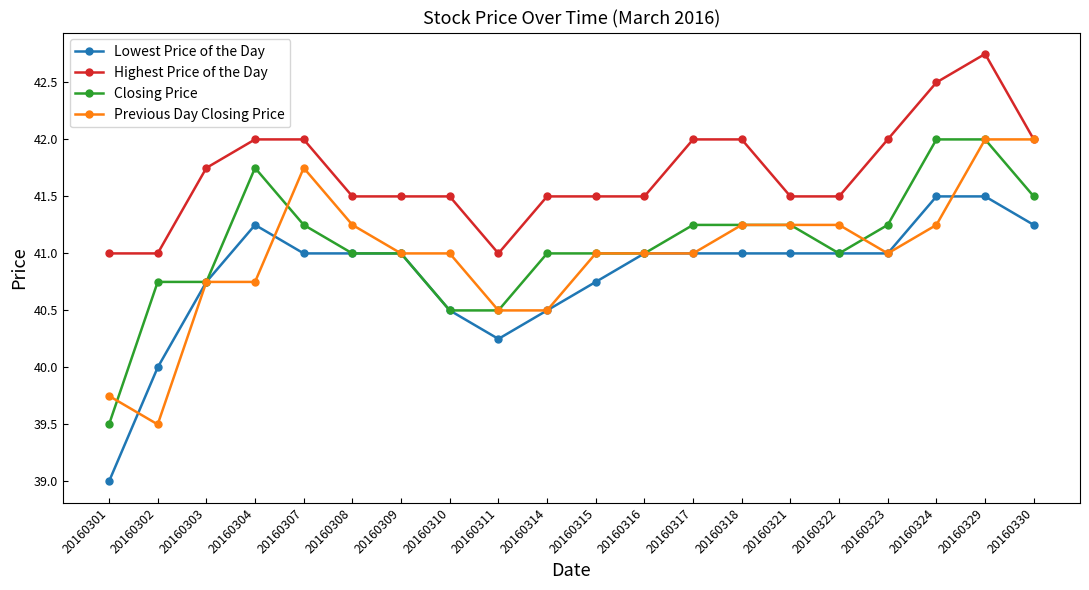

The value of Previous Day Closing Price at 20160315 is 41.0. True or false?

True